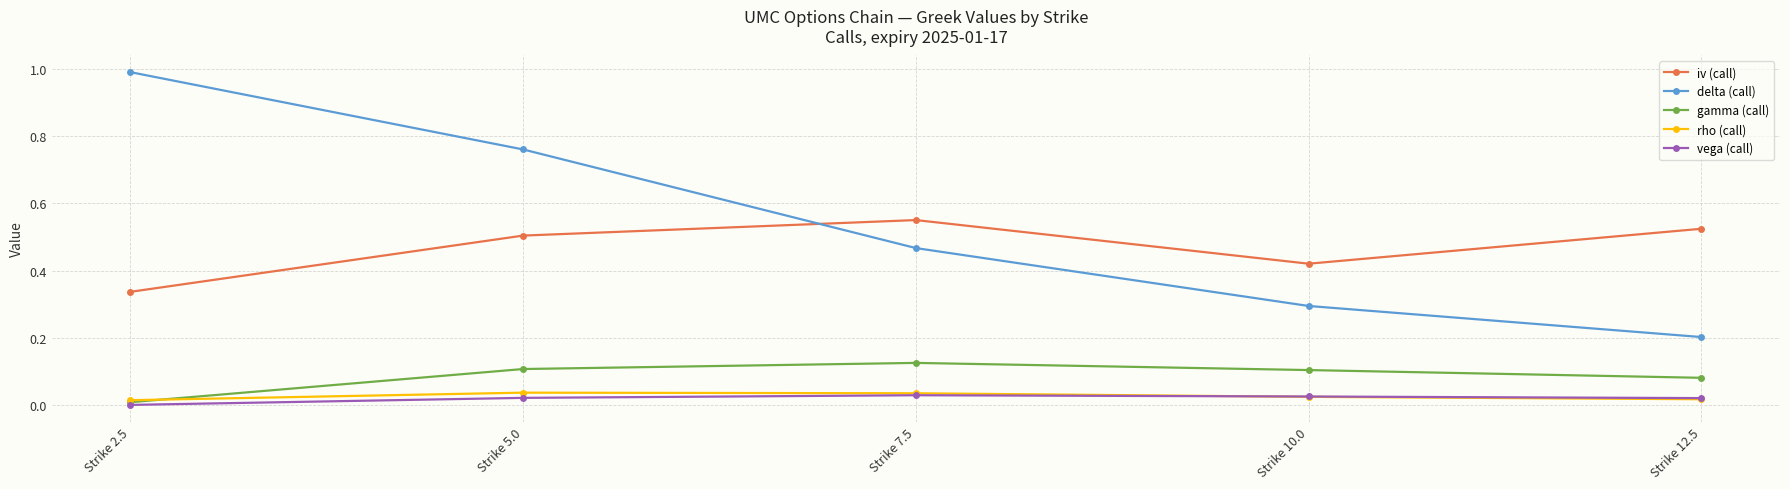

True or false: delta (call) and rho (call) cross at least once.

False